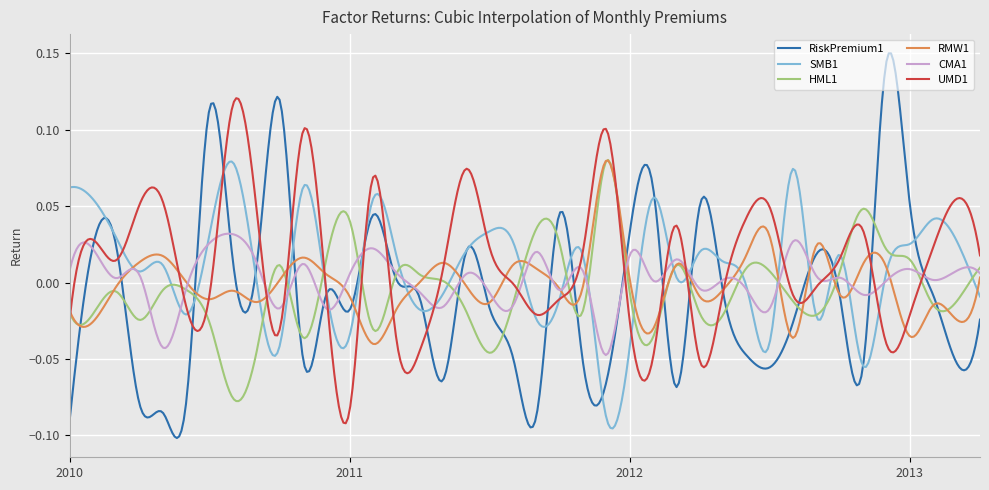

Reading left to right, transcribe all the data shown in this chart.

RiskPremium1: 2010-01-29=-0.1	2010-02-26=0.0	2010-03-31=0.0	2010-04-30=-0.1	2010-05-31=-0.1	2010-06-30=-0.1	2010-07-30=0.1	2010-08-31=0.0	2010-09-30=0.0	2010-10-29=0.1	2010-11-30=-0.0	2010-12-31=-0.0	2011-01-31=-0.0	2011-02-28=0.0	2011-03-31=0.0	2011-04-29=-0.0	2011-05-31=-0.1	2011-06-30=0.0	2011-07-29=-0.0	2011-08-31=-0.0	2011-09-30=-0.1	2011-10-31=0.0	2011-11-30=-0.1	2011-12-30=-0.1	2012-01-31=0.0	2012-02-29=0.1	2012-03-30=-0.1	2012-04-30=0.1	2012-05-31=-0.0	2012-06-29=-0.0	2012-07-31=-0.1	2012-08-31=-0.0	2012-09-28=0.0	2012-10-31=-0.0	2012-11-30=-0.1	2012-12-31=0.1	2013-01-31=0.1	2013-02-28=-0.0	2013-03-29=-0.1	2013-04-30=-0.0
SMB1: 2010-01-29=0.1	2010-02-26=0.1	2010-03-31=0.0	2010-04-30=0.0	2010-05-31=0.0	2010-06-30=-0.0	2010-07-30=0.0	2010-08-31=0.1	2010-09-30=0.0	2010-10-29=-0.0	2010-11-30=0.1	2010-12-31=-0.0	2011-01-31=-0.0	2011-02-28=0.1	2011-03-31=0.0	2011-04-29=-0.0	2011-05-31=-0.0	2011-06-30=0.0	2011-07-29=0.0	2011-08-31=0.0	2011-09-30=-0.0	2011-10-31=-0.0	2011-11-30=0.0	2011-12-30=-0.1	2012-01-31=-0.0	2012-02-29=0.1	2012-03-30=0.0	2012-04-30=0.0	2012-05-31=0.0	2012-06-29=-0.0	2012-07-31=-0.0	2012-08-31=0.1	2012-09-28=-0.0	2012-10-31=0.0	2012-11-30=-0.1	2012-12-31=0.0	2013-01-31=0.0	2013-02-28=0.0	2013-03-29=0.0	2013-04-30=-0.0
HML1: 2010-01-29=-0.0	2010-02-26=-0.0	2010-03-31=-0.0	2010-04-30=-0.0	2010-05-31=-0.0	2010-06-30=-0.0	2010-07-30=-0.0	2010-08-31=-0.1	2010-09-30=-0.0	2010-10-29=0.0	2010-11-30=-0.0	2010-12-31=0.0	2011-01-31=0.0	2011-02-28=-0.0	2011-03-31=0.0	2011-04-29=0.0	2011-05-31=0.0	2011-06-30=-0.0	2011-07-29=-0.0	2011-08-31=-0.0	2011-09-30=0.0	2011-10-31=0.0	2011-11-30=-0.0	2011-12-30=0.1	2012-01-31=-0.0	2012-02-29=-0.0	2012-03-30=0.0	2012-04-30=-0.0	2012-05-31=-0.0	2012-06-29=0.0	2012-07-31=0.0	2012-08-31=-0.0	2012-09-28=-0.0	2012-10-31=0.0	2012-11-30=0.0	2012-12-31=0.0	2013-01-31=0.0	2013-02-28=-0.0	2013-03-29=-0.0	2013-04-30=0.0
RMW1: 2010-01-29=-0.0	2010-02-26=-0.0	2010-03-31=-0.0	2010-04-30=0.0	2010-05-31=0.0	2010-06-30=0.0	2010-07-30=-0.0	2010-08-31=-0.0	2010-09-30=-0.0	2010-10-29=0.0	2010-11-30=0.0	2010-12-31=0.0	2011-01-31=-0.0	2011-02-28=-0.0	2011-03-31=-0.0	2011-04-29=0.0	2011-05-31=0.0	2011-06-30=-0.0	2011-07-29=-0.0	2011-08-31=0.0	2011-09-30=0.0	2011-10-31=-0.0	2011-11-30=-0.0	2011-12-30=0.1	2012-01-31=0.0	2012-02-29=-0.0	2012-03-30=0.0	2012-04-30=-0.0	2012-05-31=-0.0	2012-06-29=0.0	2012-07-31=0.0	2012-08-31=-0.0	2012-09-28=0.0	2012-10-31=-0.0	2012-11-30=0.0	2012-12-31=0.0	2013-01-31=-0.0	2013-02-28=-0.0	2013-03-29=-0.0	2013-04-30=0.0
CMA1: 2010-01-29=0.0	2010-02-26=0.0	2010-03-31=0.0	2010-04-30=0.0	2010-05-31=-0.0	2010-06-30=-0.0	2010-07-30=0.0	2010-08-31=0.0	2010-09-30=0.0	2010-10-29=-0.0	2010-11-30=0.0	2010-12-31=-0.0	2011-01-31=0.0	2011-02-28=0.0	2011-03-31=0.0	2011-04-29=-0.0	2011-05-31=-0.0	2011-06-30=0.0	2011-07-29=-0.0	2011-08-31=-0.0	2011-09-30=0.0	2011-10-31=-0.0	2011-11-30=0.0	2011-12-30=-0.0	2012-01-31=0.0	2012-02-29=0.0	2012-03-30=0.0	2012-04-30=-0.0	2012-05-31=0.0	2012-06-29=-0.0	2012-07-31=-0.0	2012-08-31=0.0	2012-09-28=0.0	2012-10-31=0.0	2012-11-30=-0.0	2012-12-31=0.0	2013-01-31=0.0	2013-02-28=0.0	2013-03-29=0.0	2013-04-30=0.0
UMD1: 2010-01-29=-0.0	2010-02-26=0.0	2010-03-31=0.0	2010-04-30=0.1	2010-05-31=0.1	2010-06-30=-0.0	2010-07-30=-0.0	2010-08-31=0.1	2010-09-30=0.0	2010-10-29=-0.0	2010-11-30=0.1	2010-12-31=-0.0	2011-01-31=-0.1	2011-02-28=0.1	2011-03-31=-0.0	2011-04-29=-0.0	2011-05-31=0.0	2011-06-30=0.1	2011-07-29=0.0	2011-08-31=-0.0	2011-09-30=-0.0	2011-10-31=-0.0	2011-11-30=0.0	2011-12-30=0.1	2012-01-31=-0.0	2012-02-29=-0.0	2012-03-30=0.0	2012-04-30=-0.1	2012-05-31=-0.0	2012-06-29=0.0	2012-07-31=0.0	2012-08-31=-0.0	2012-09-28=-0.0	2012-10-31=0.0	2012-11-30=0.0	2012-12-31=-0.0	2013-01-31=-0.0	2013-02-28=0.0	2013-03-29=0.1	2013-04-30=0.0